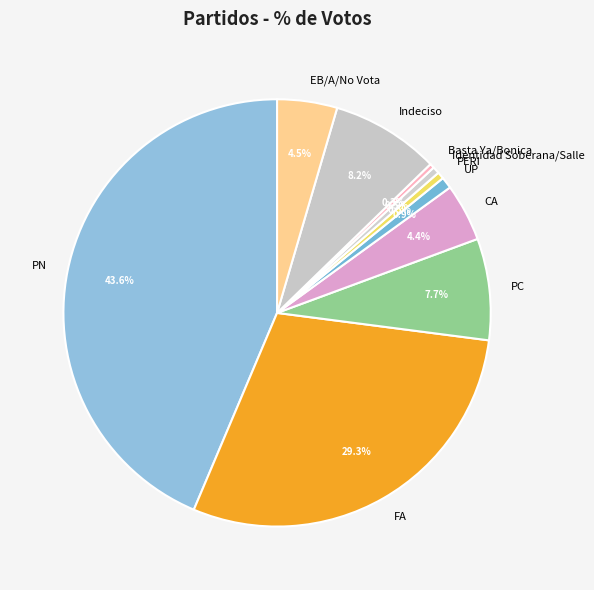

Is it true that FA is 36% of the pie?

False